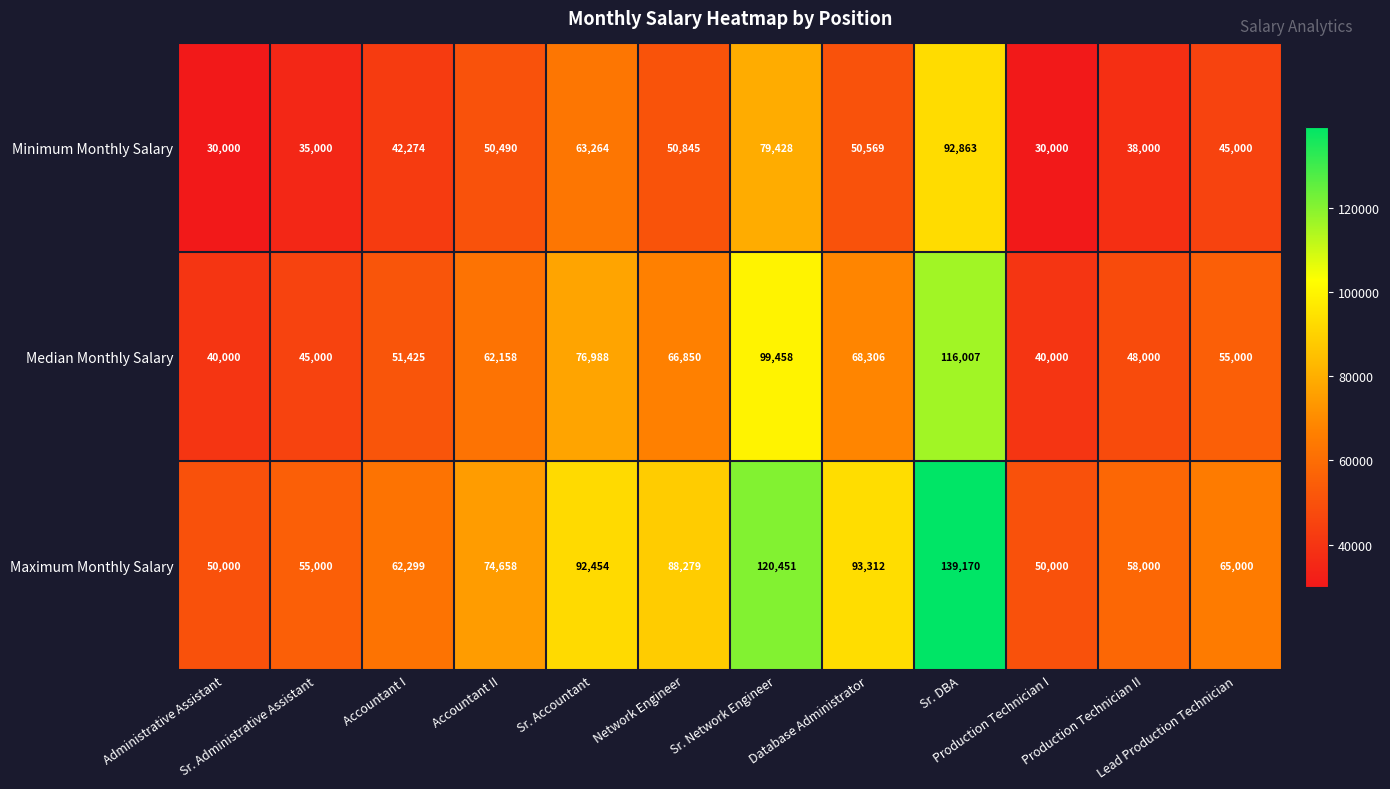

Which series has the largest total across all categories?

Maximum Monthly Salary